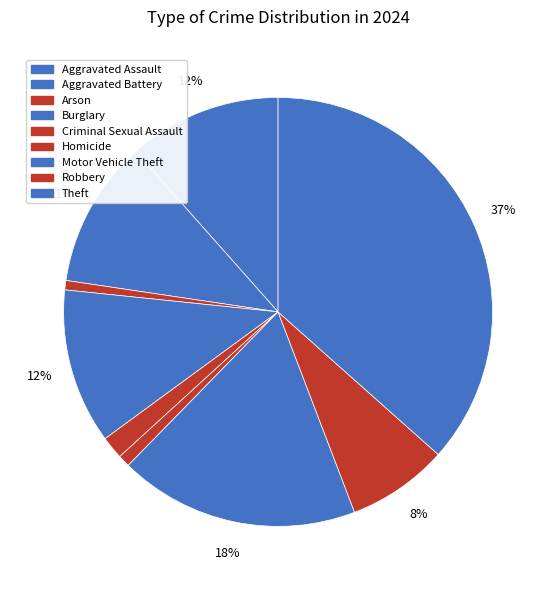

Is there a majority slice in this chart?

No